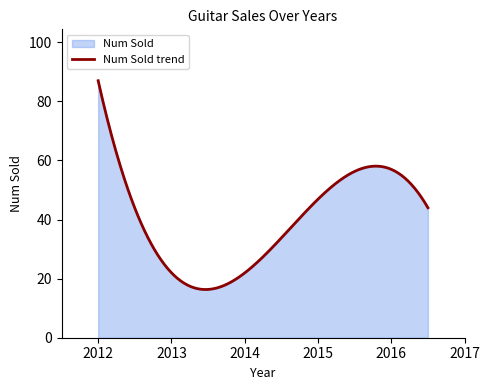

Where is the first local minimum?

2013